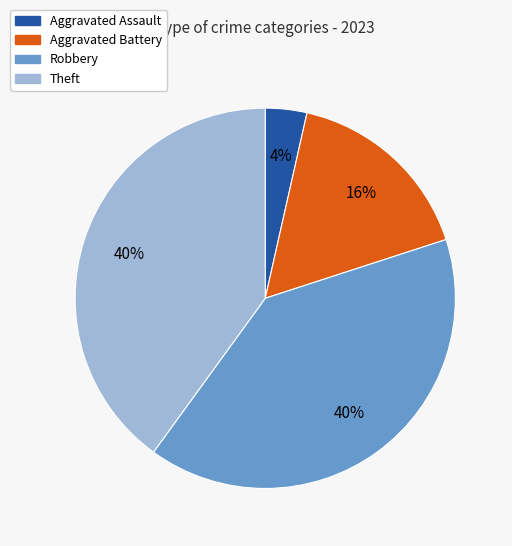

Is there a majority slice in this chart?

No